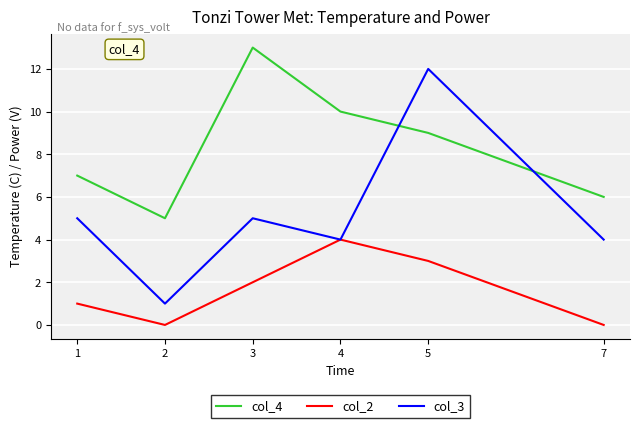

Which label corresponds to the largest value in the chart?

3